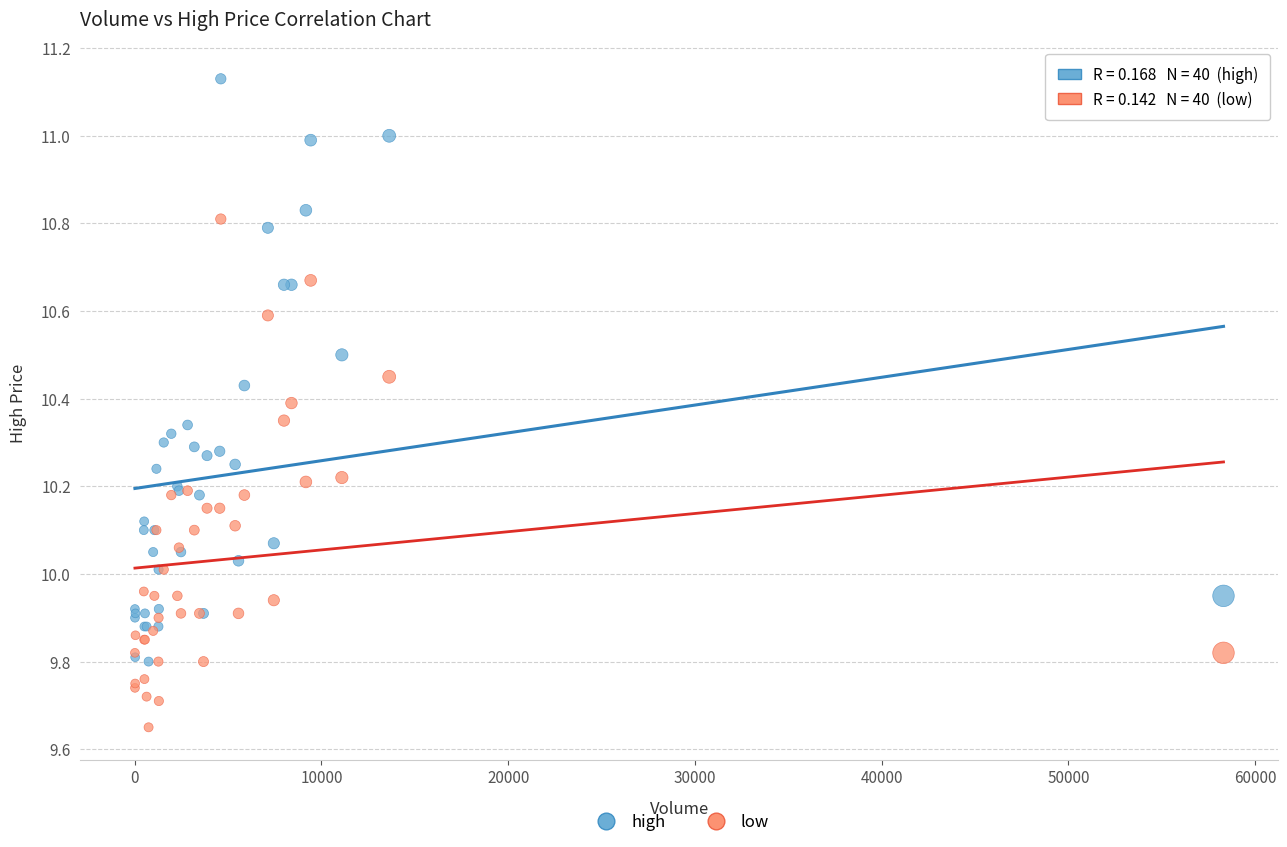

What are all the series names shown in the legend?

high, low